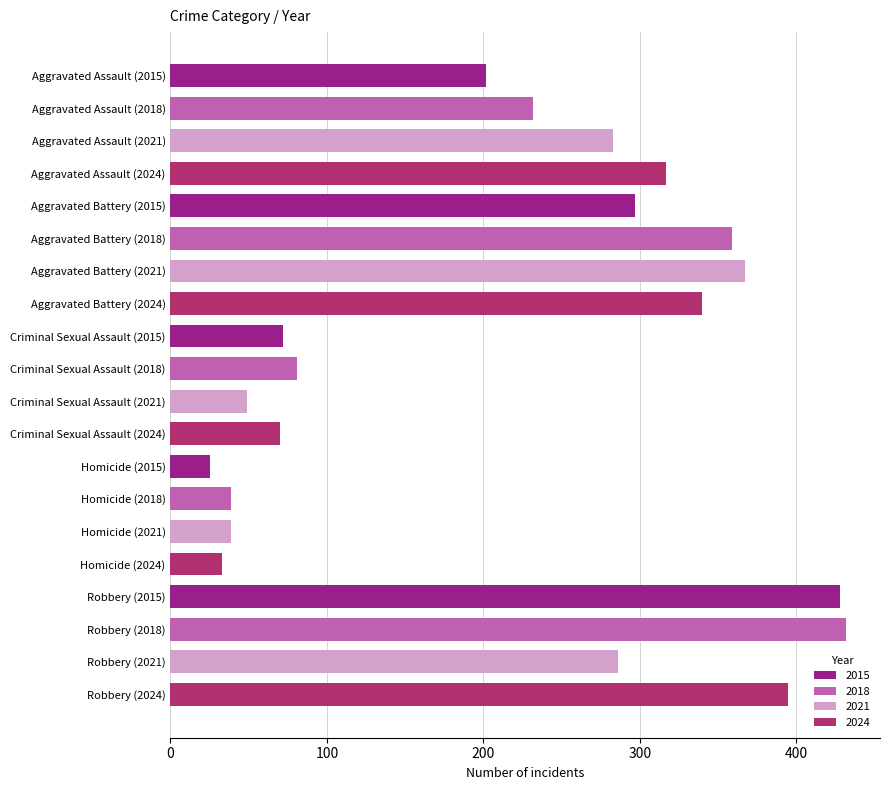

What is the difference between the values at Aggravated Assault (2024) and Robbery (2021)?

31